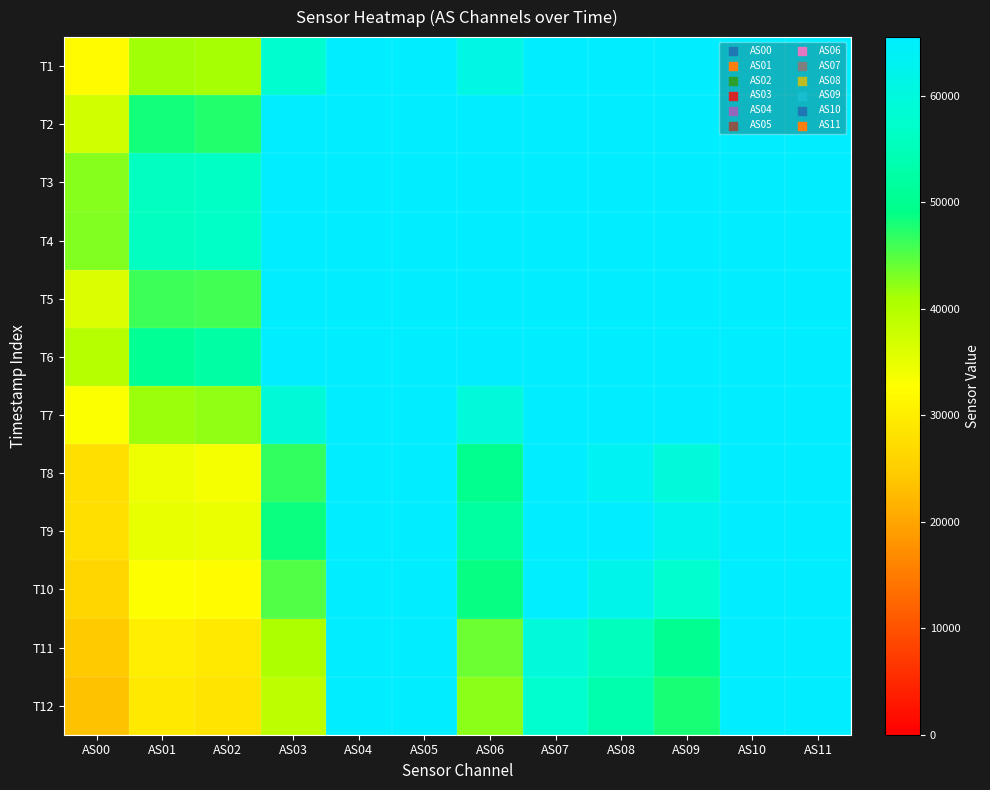

Reading right to left, transcribe all the data shown in this chart.

T1: AS11=65535	AS10=65535	AS09=65535	AS08=65535	AS07=65535	AS06=61109	AS05=65535	AS04=65535	AS03=58064	AS02=40965	AS01=41425	AS00=32370
T2: AS11=65535	AS10=65535	AS09=65535	AS08=65535	AS07=65535	AS06=65535	AS05=65535	AS04=65535	AS03=65535	AS02=47531	AS01=48203	AS00=37334
T3: AS11=65535	AS10=65535	AS09=65535	AS08=65535	AS07=65535	AS06=65535	AS05=65535	AS04=65535	AS03=65535	AS02=56511	AS01=55948	AS00=42732
T4: AS11=65535	AS10=65535	AS09=65535	AS08=65535	AS07=65535	AS06=65535	AS05=65535	AS04=65535	AS03=65535	AS02=56674	AS01=55840	AS00=42917
T5: AS11=65535	AS10=65535	AS09=65535	AS08=65535	AS07=65535	AS06=65535	AS05=65535	AS04=65535	AS03=65535	AS02=45845	AS01=46310	AS00=36325
T6: AS11=65535	AS10=65535	AS09=65535	AS08=65535	AS07=65535	AS06=65535	AS05=65535	AS04=65535	AS03=65535	AS02=52691	AS01=50463	AS00=39777
T7: AS11=65535	AS10=65535	AS09=65535	AS08=65535	AS07=65535	AS06=59416	AS05=65535	AS04=65535	AS03=59377	AS02=42046	AS01=41633	AS00=33224
T8: AS11=65535	AS10=65535	AS09=59521	AS08=63409	AS07=65535	AS06=49897	AS05=65535	AS04=65535	AS03=46816	AS02=33761	AS01=34460	AS00=27713
T9: AS11=65535	AS10=65535	AS09=62876	AS08=65535	AS07=65535	AS06=52027	AS05=65535	AS04=65535	AS03=48495	AS02=34687	AS01=34876	AS00=27796
T10: AS11=65535	AS10=65535	AS09=57777	AS08=62003	AS07=65114	AS06=48706	AS05=65535	AS04=65535	AS03=45092	AS02=32508	AS01=33011	AS00=26358
T11: AS11=65535	AS10=65535	AS09=50072	AS08=55404	AS07=59412	AS06=43779	AS05=65535	AS04=65535	AS03=40506	AS02=29379	AS01=30171	AS00=24323
T12: AS11=65535	AS10=65535	AS09=47928	AS08=53725	AS07=57757	AS06=42439	AS05=65535	AS04=65535	AS03=39082	AS02=28461	AS01=29223	AS00=23532